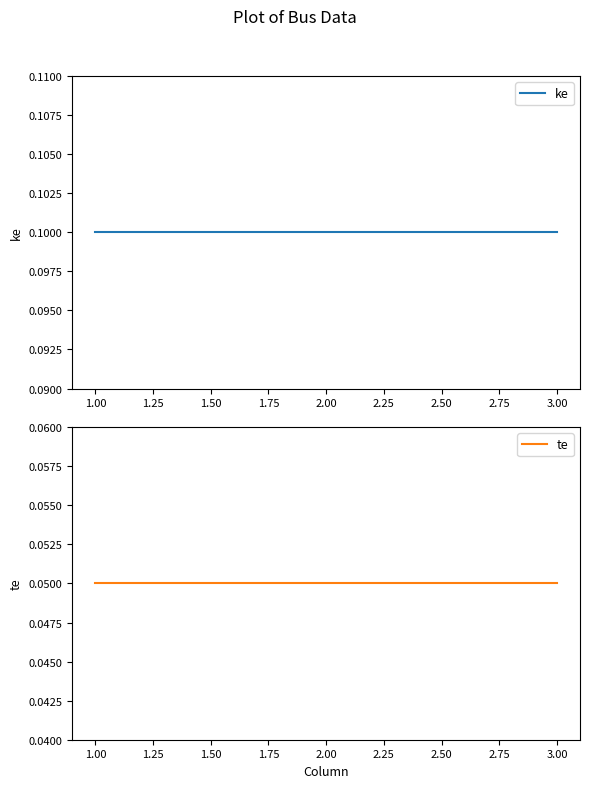

Rank the series by their maximum value, from highest to lowest.

ke, te